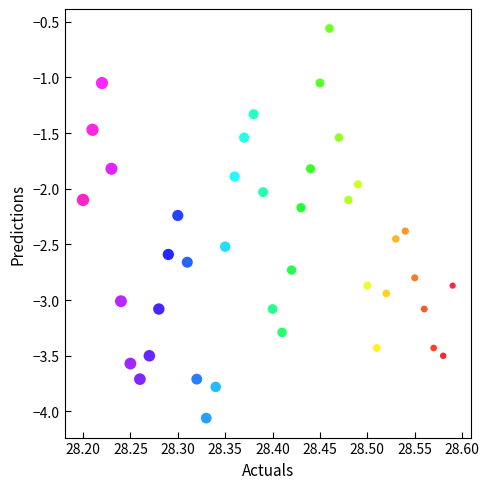

What is the range of Y values (max minus min)?

3.5